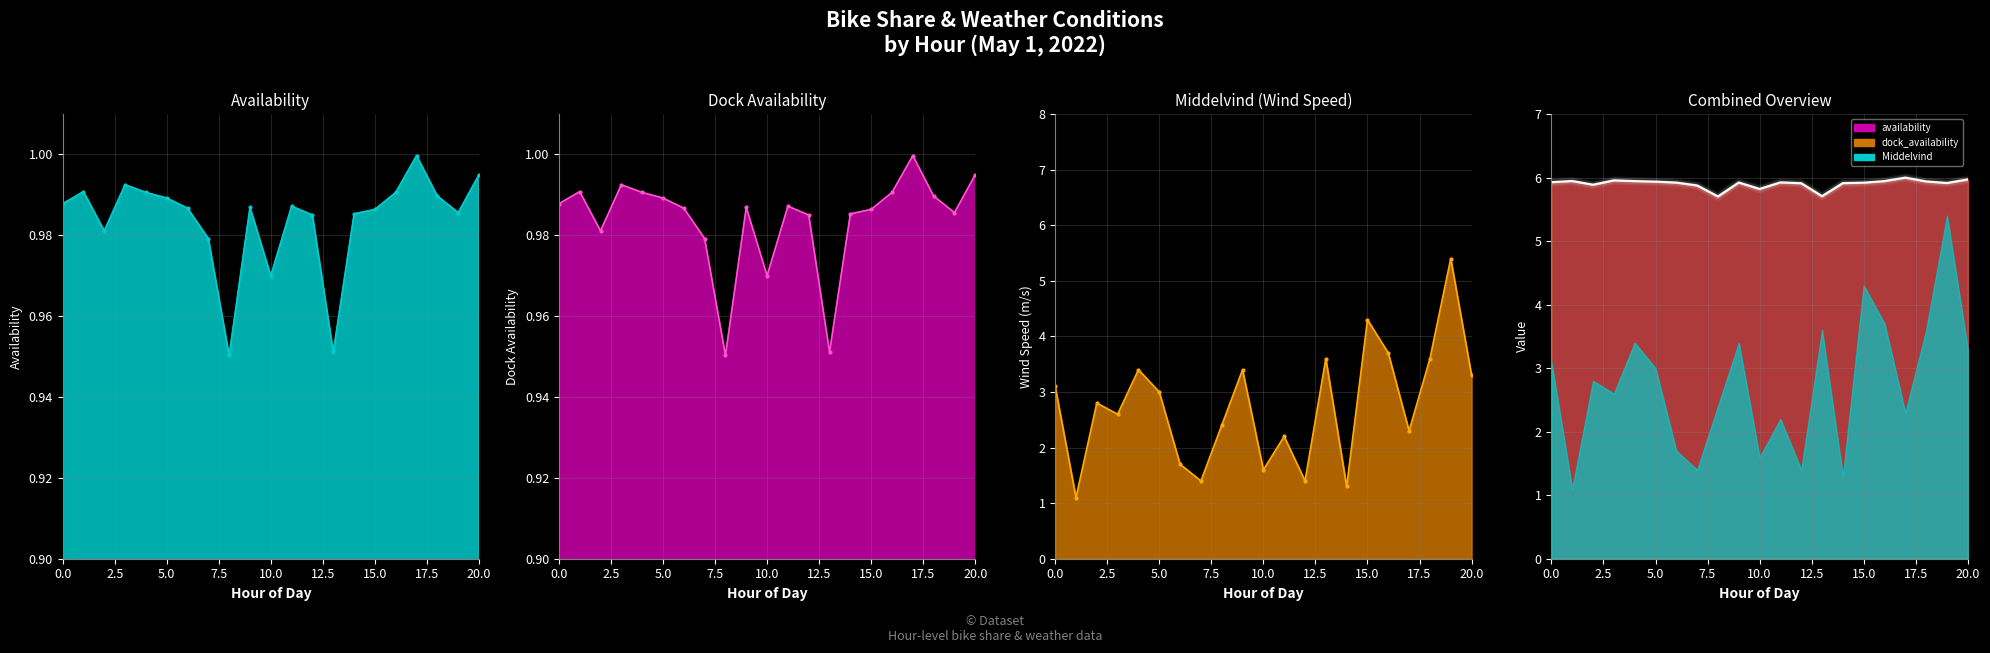

What is the difference between the second highest and minimum values in the avail_line series?

0.3